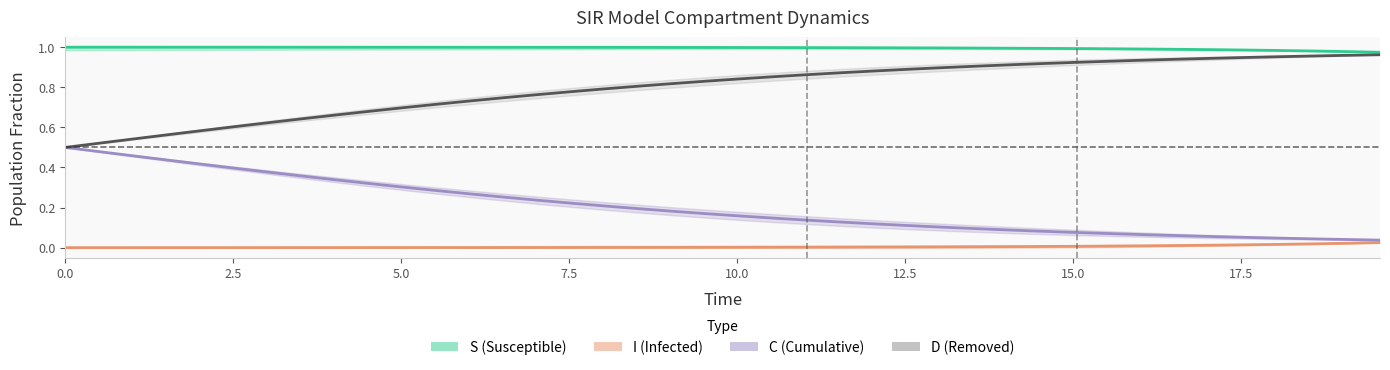

True or false: C and D cross at least once.

False